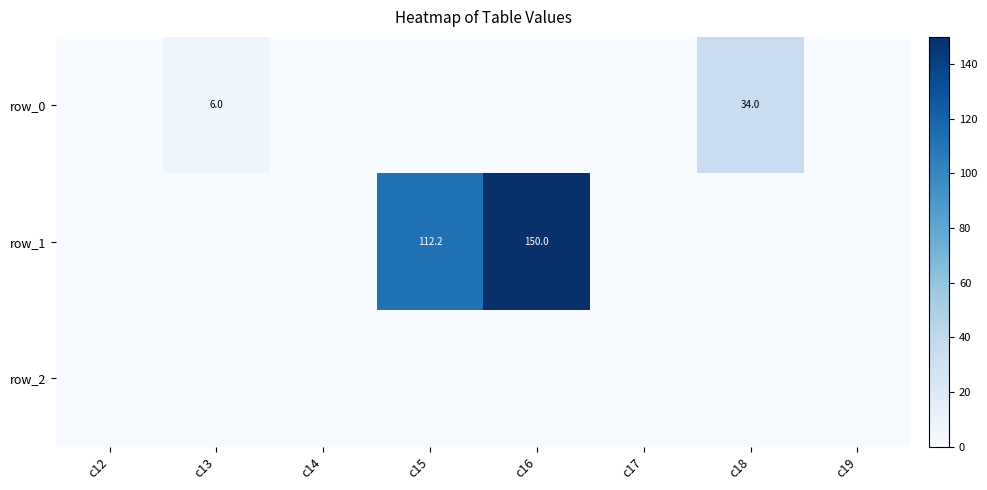

List the series in order of their peak value, lowest first.

row_2, row_0, row_1